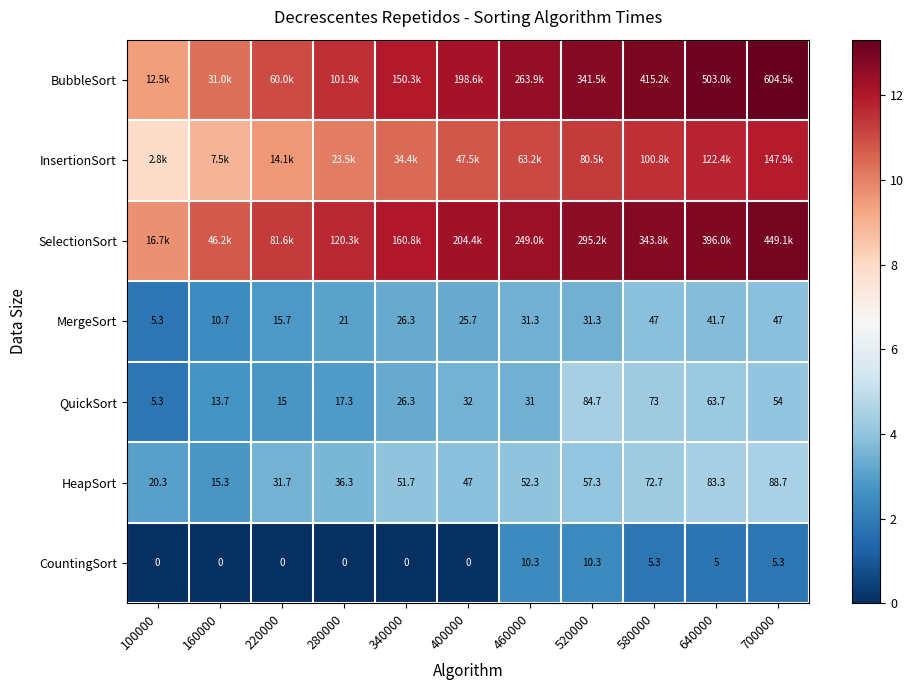

At how many categories does at least one series exceed 6?

11